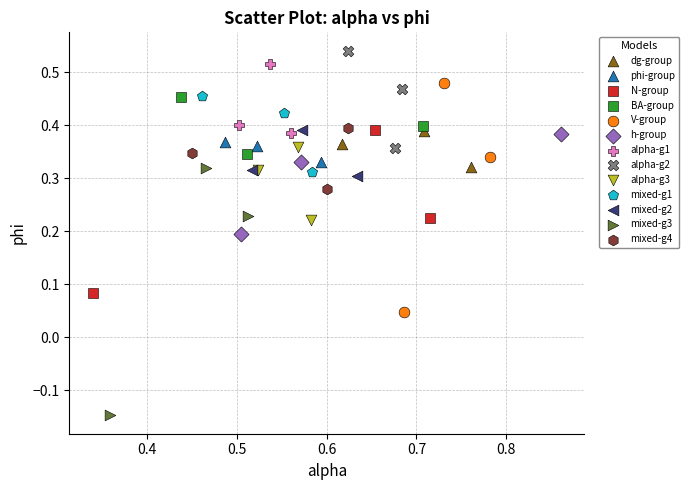

Which series has the widest spread of Y values?

mixed-g3